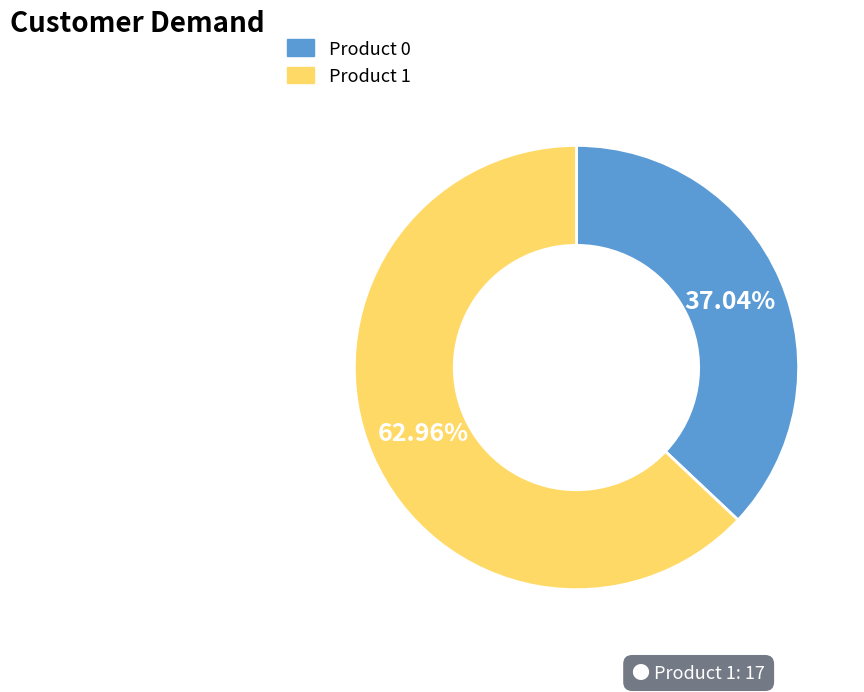

Is there a majority slice in this chart?

Yes